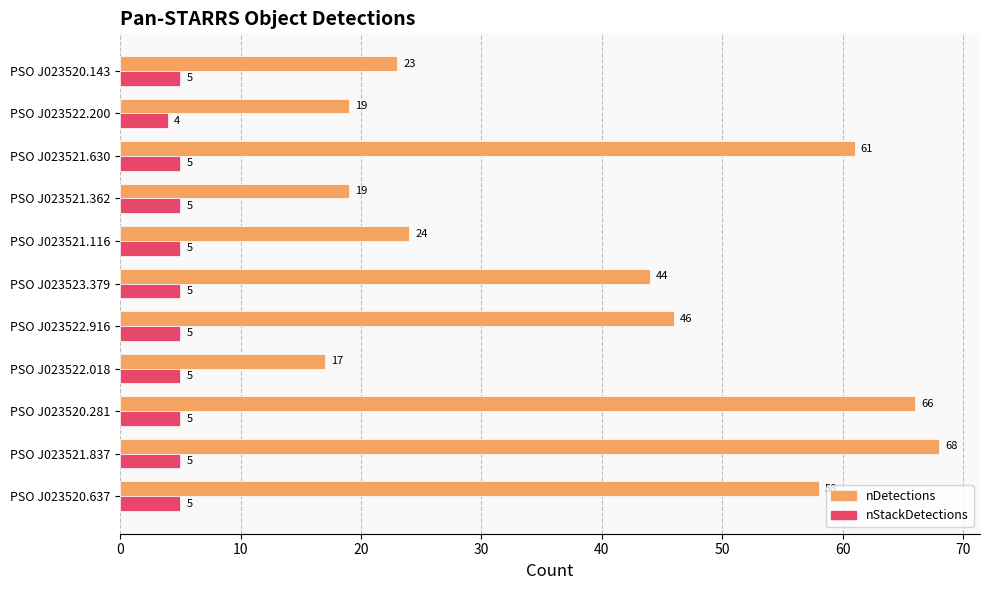

At which label is nStackDetections closest to 4?

PSO J023522.200